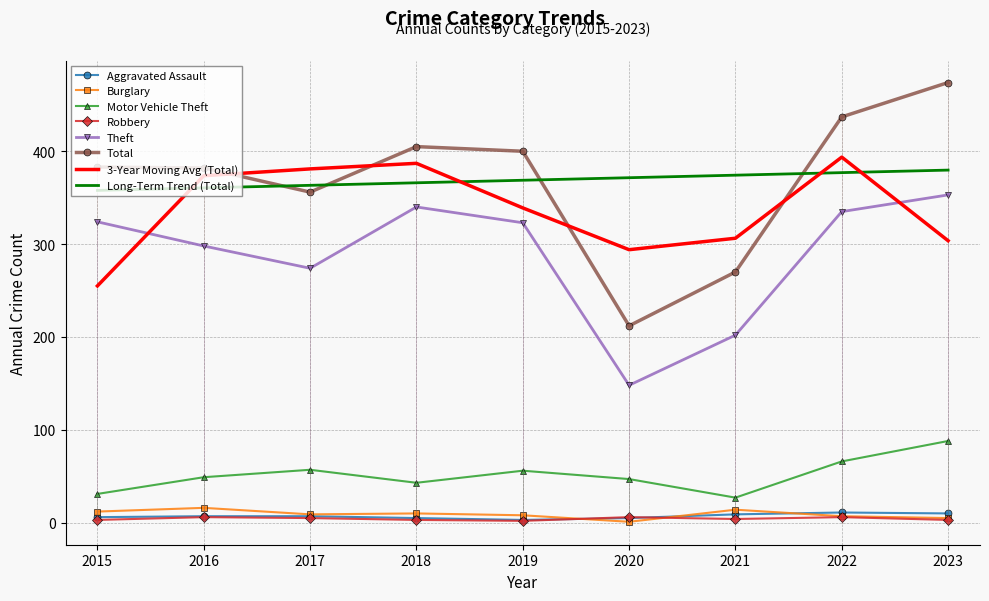

At which label does Motor Vehicle Theft first exceed 49?

2017